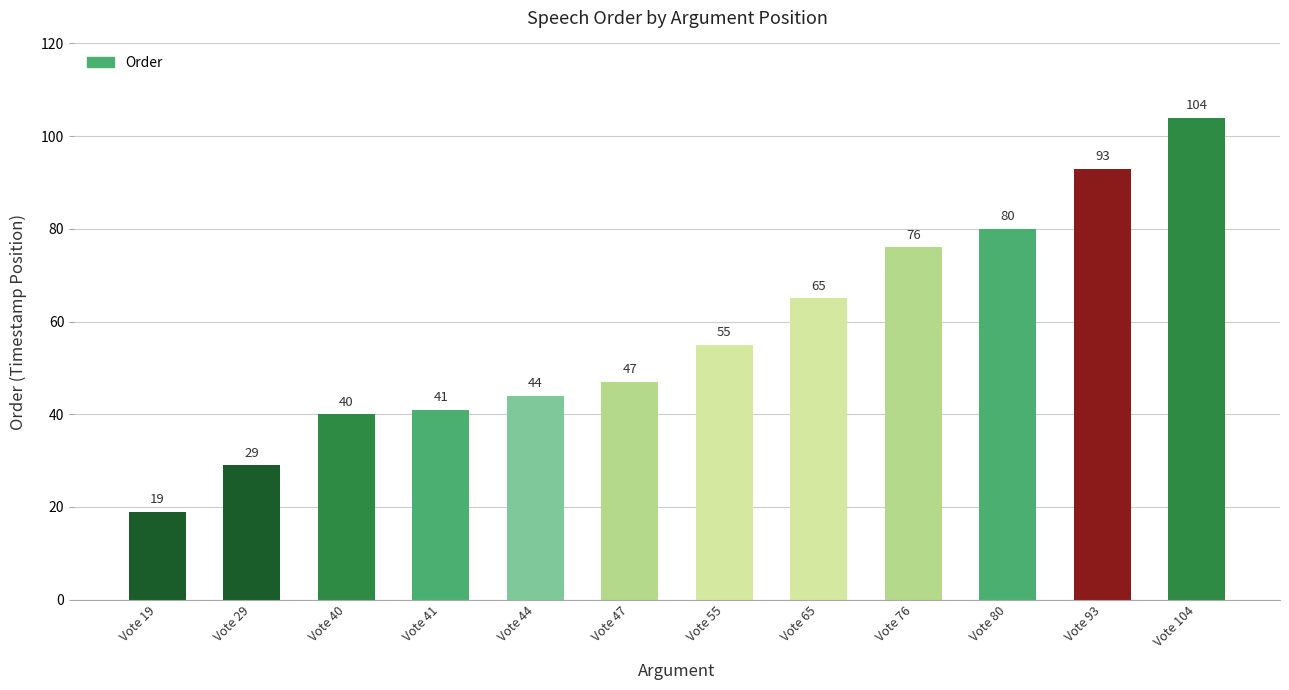

What is the difference between the values at Vote 40 and Vote 80?

40